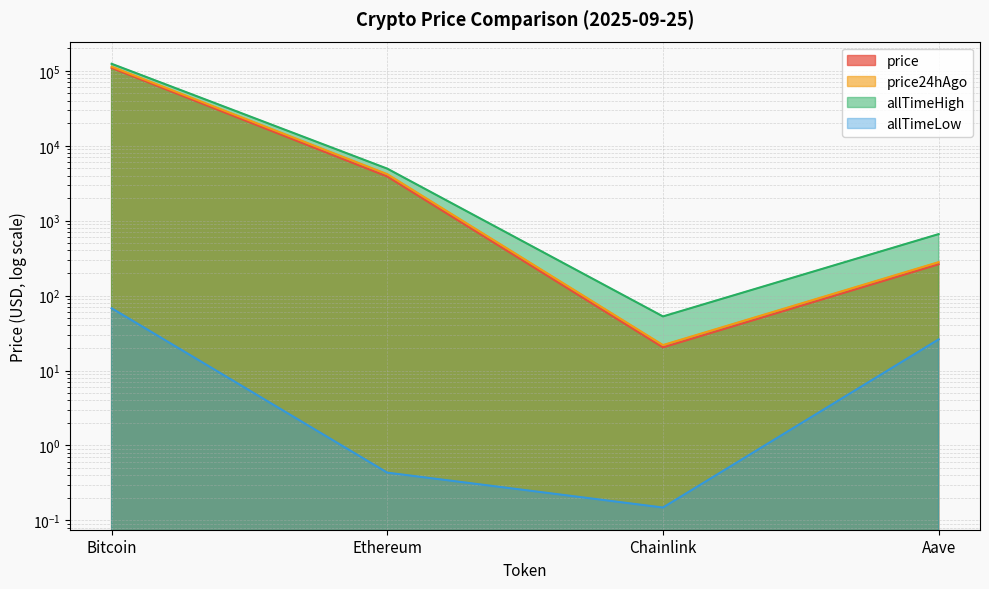

What is the label of the 2nd point from the right?

Chainlink